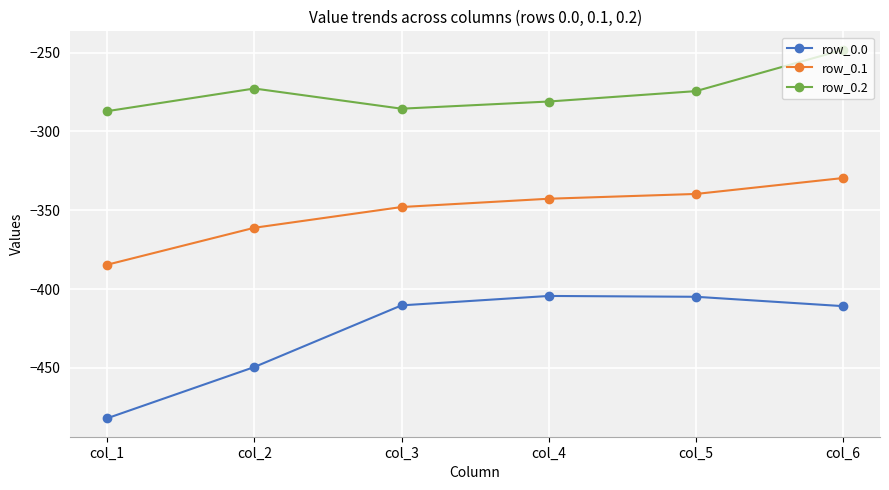

The row_0.0 series shows -404.4 at col_4. True or false?

True